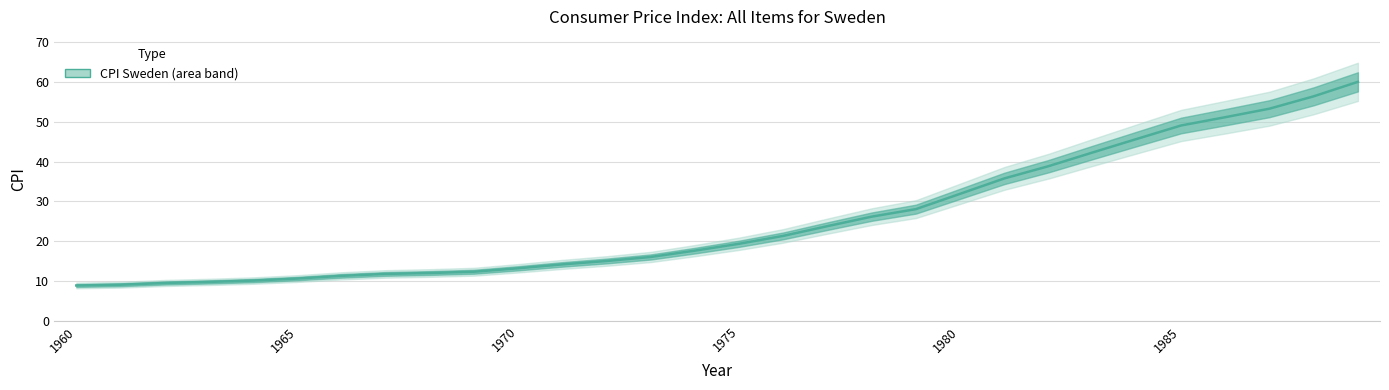

The chart shows a value of 3.6 at 1975. True or false?

False